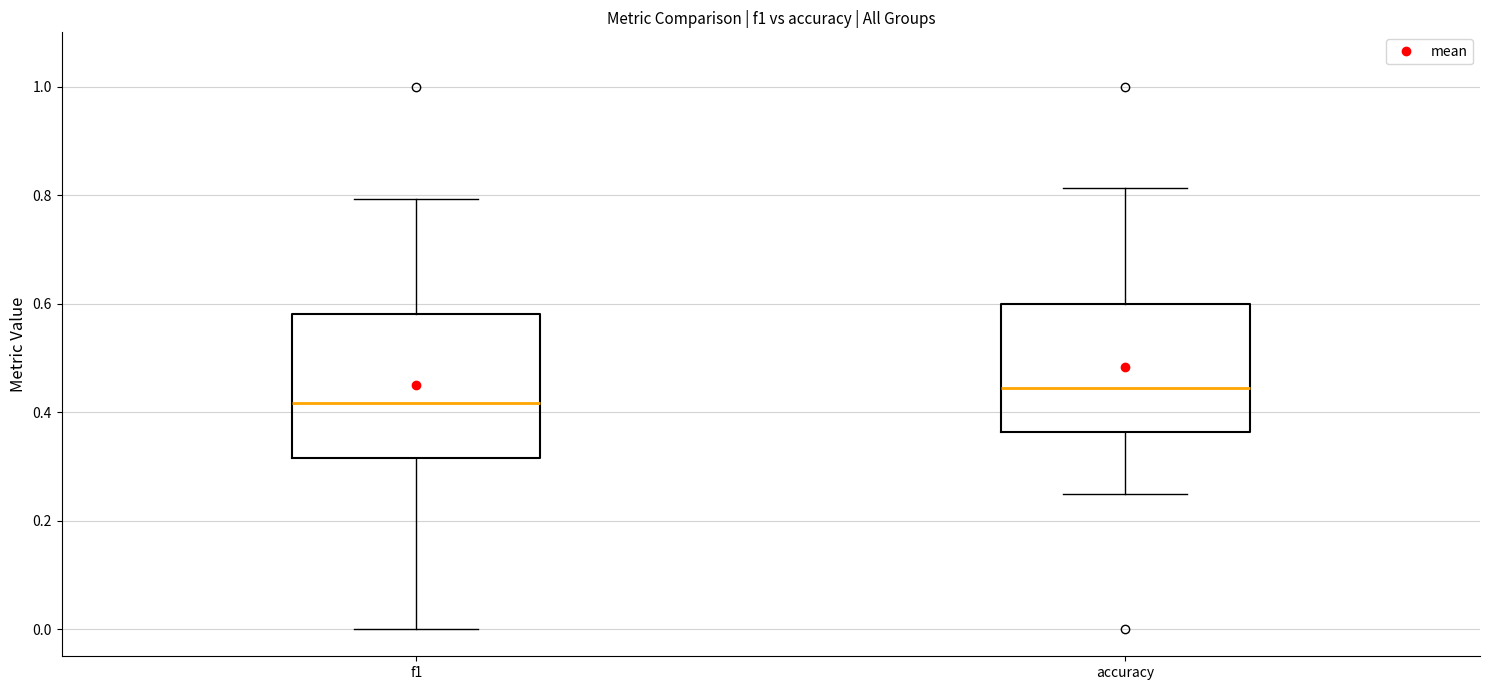

Comparing the boxes themselves (not the whiskers), which one is the tallest?

f1